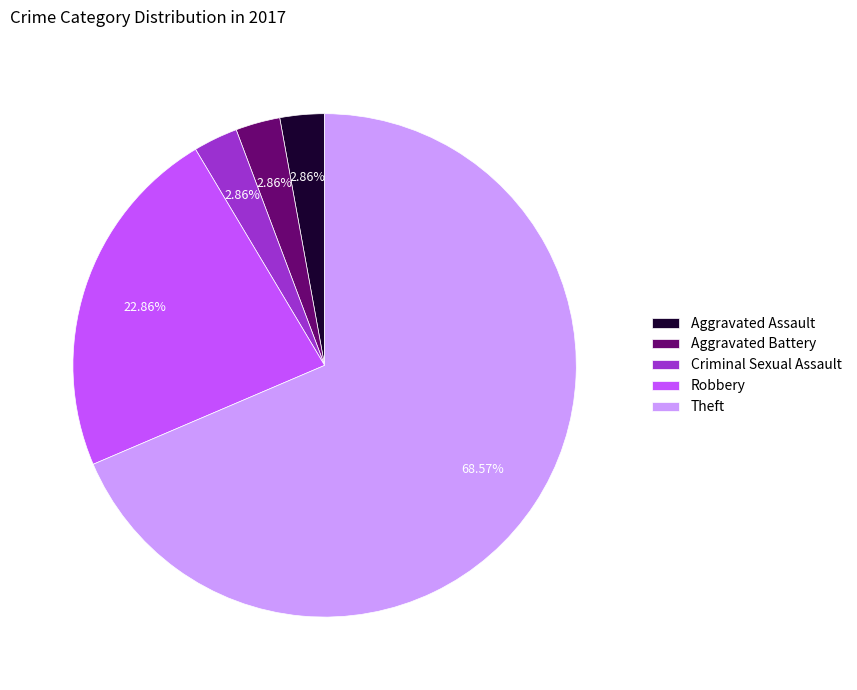

Is it true that Aggravated Assault is 3% of the pie?

True